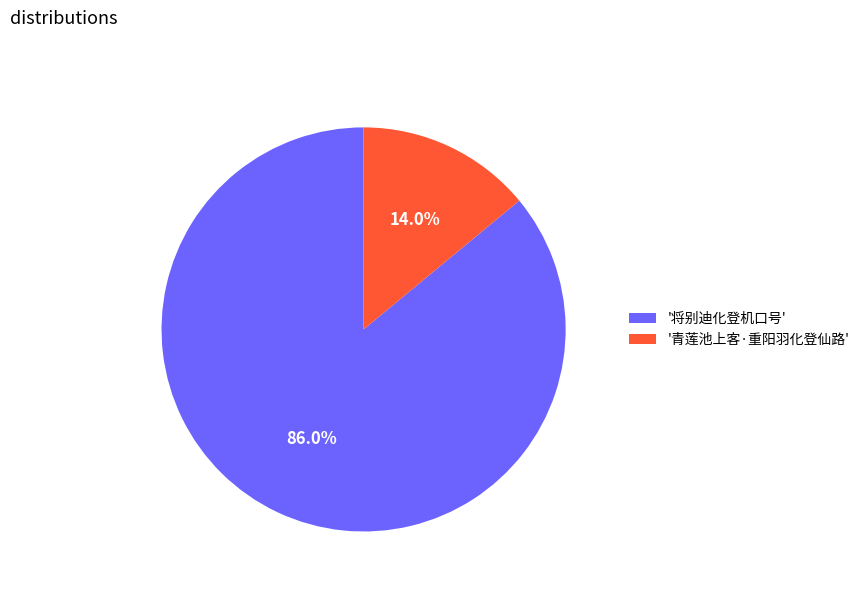

Rank the categories by value from lowest to highest.

'青莲池上客·重阳羽化登仙路', '将别迪化登机口号'